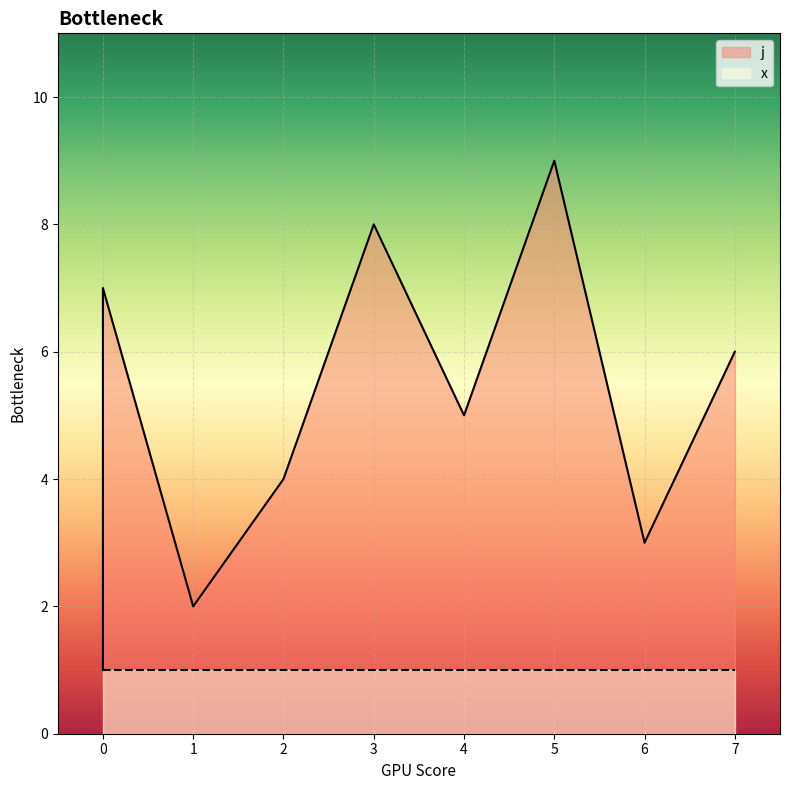

The chart shows a value of 3 at 6. True or false?

True